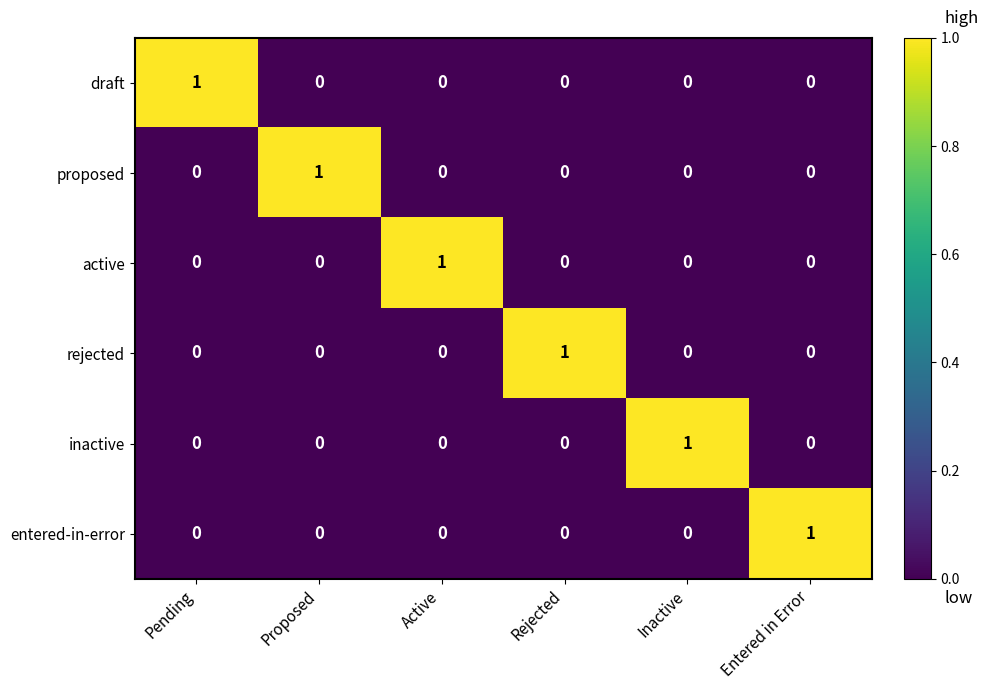

Is it true that proposed equals 0 at Active?

True